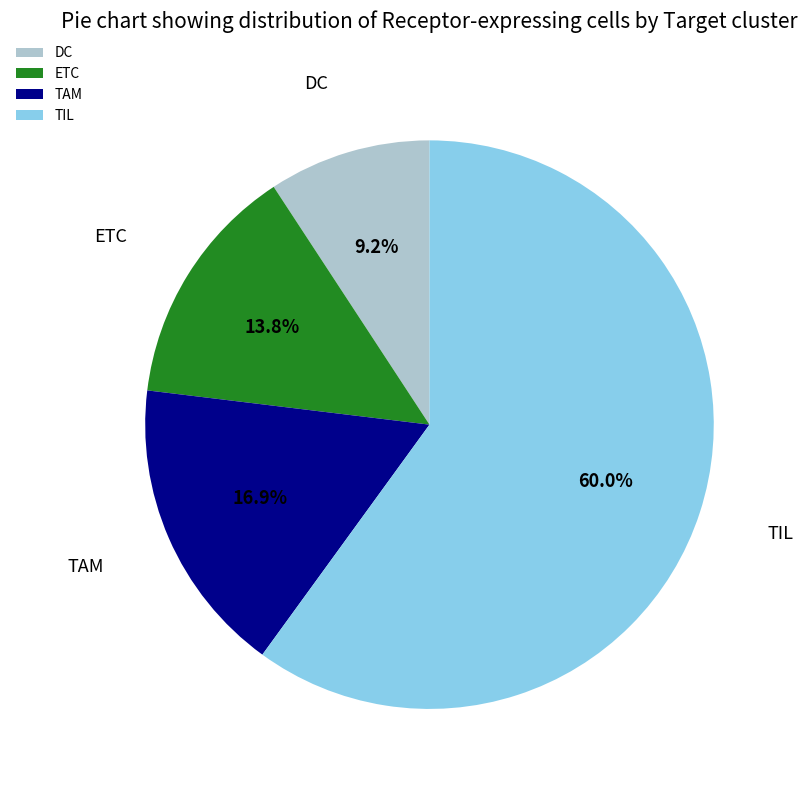

Is TIL the majority of the pie?

Yes